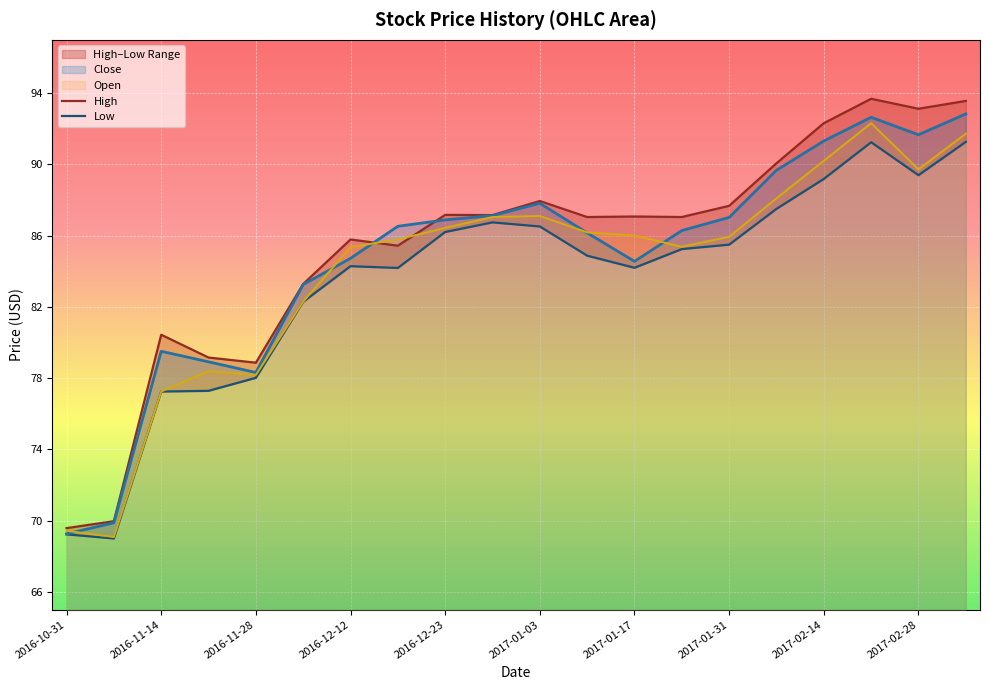

True or false: Close and Low intersect in this chart.

False